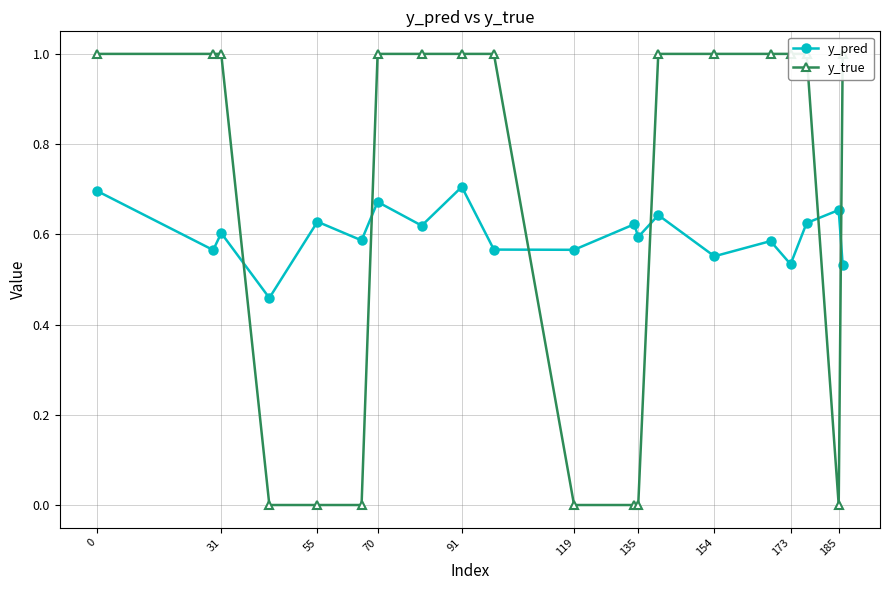

True or false: y_pred has a value of 0.6 at 31.

True